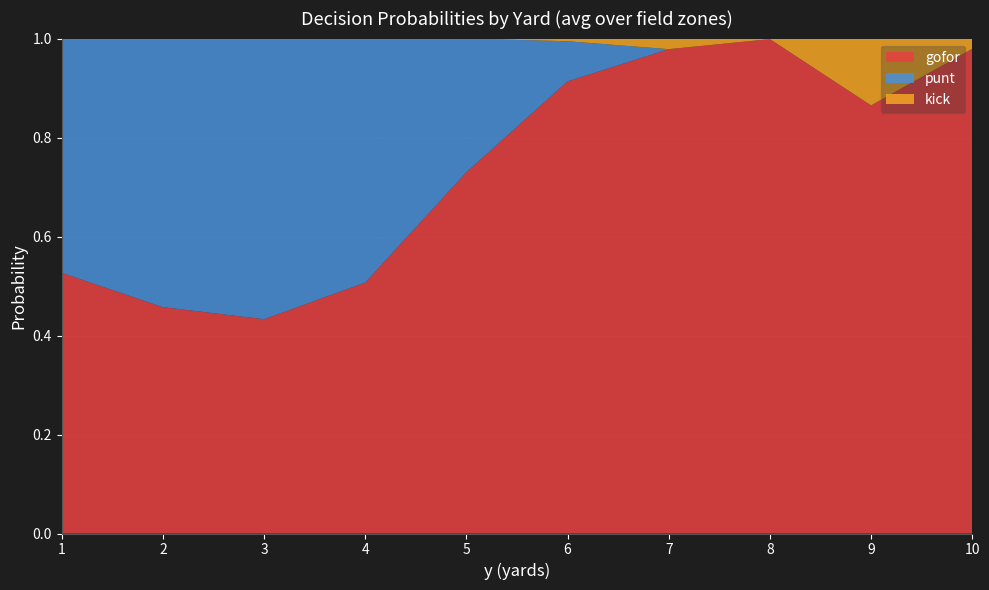

Which category has the lowest value in the gofor series?

3